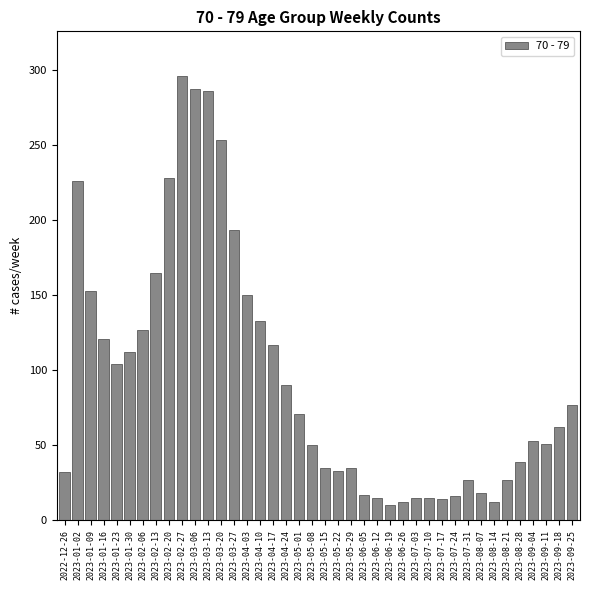

Which has a higher value, 2023-02-27 or 2023-09-25?

2023-02-27